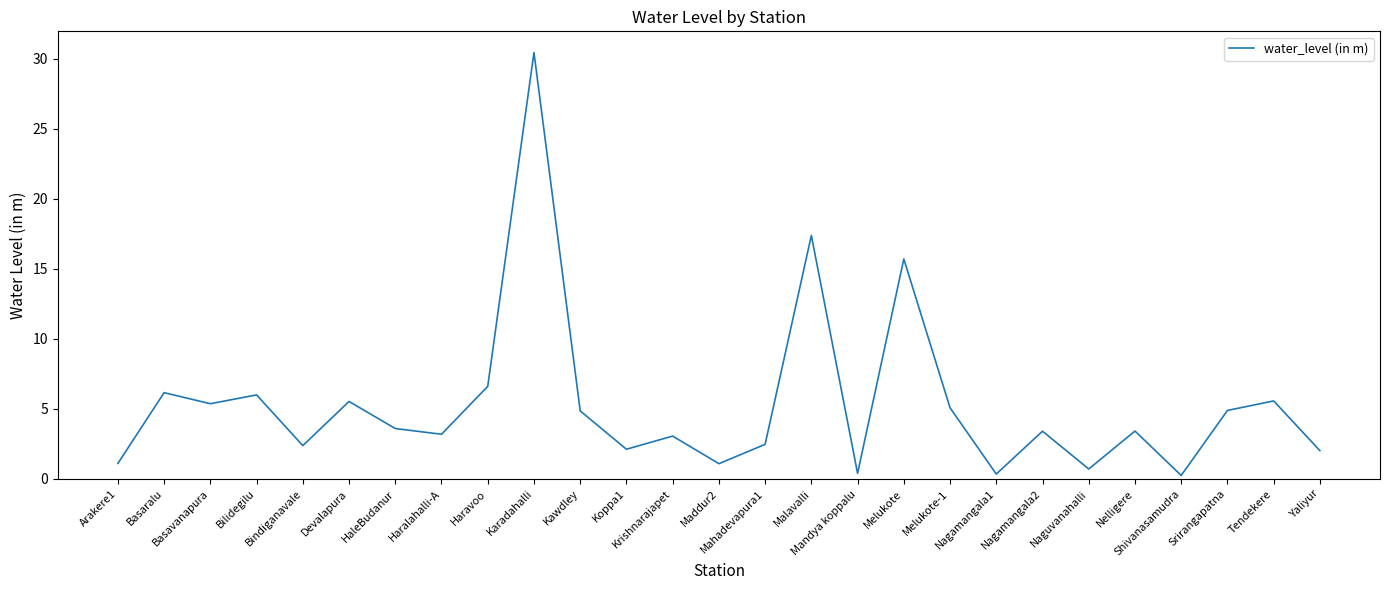

Does the chart have visible grid lines?

No